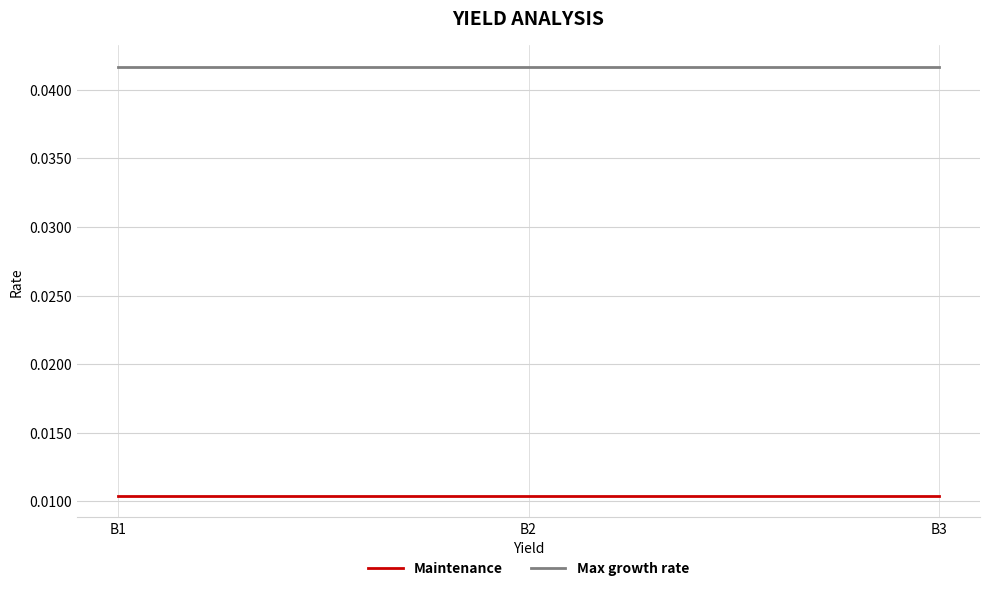

Rank the series by their average value, from highest to lowest.

Max growth rate, Maintenance